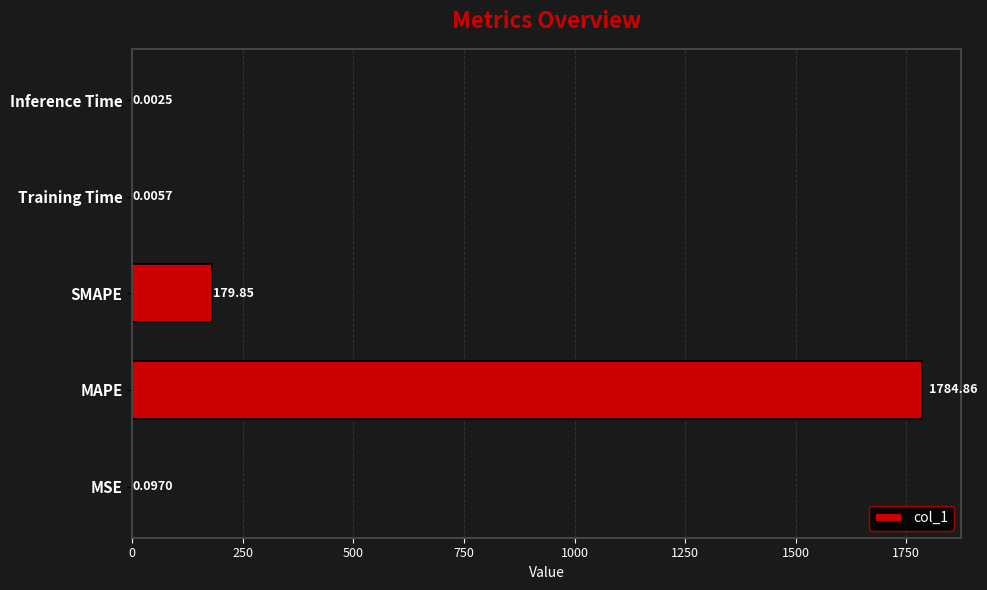

What is the change in value from MAPE to Training Time?

-1784.9